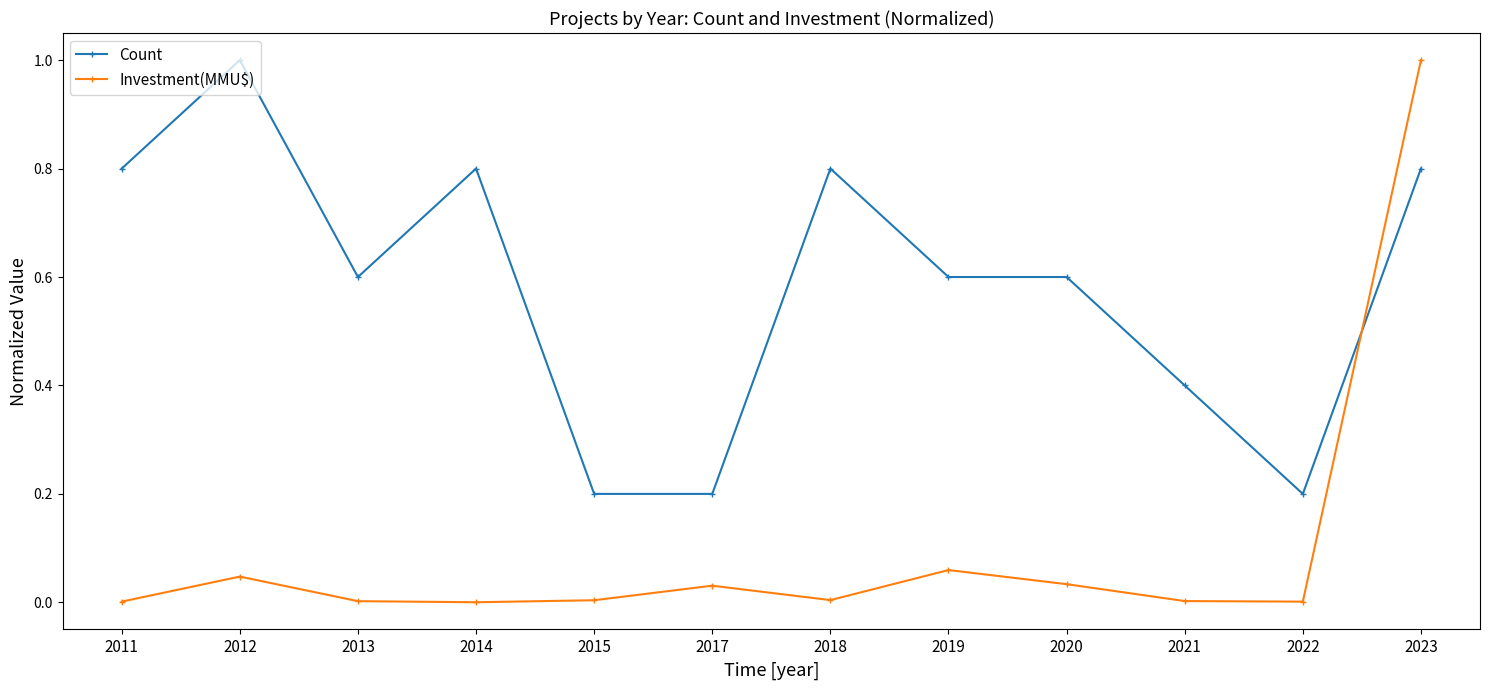

True or false: Investment(MMU$) has more than 0 points higher than both neighbors.

True